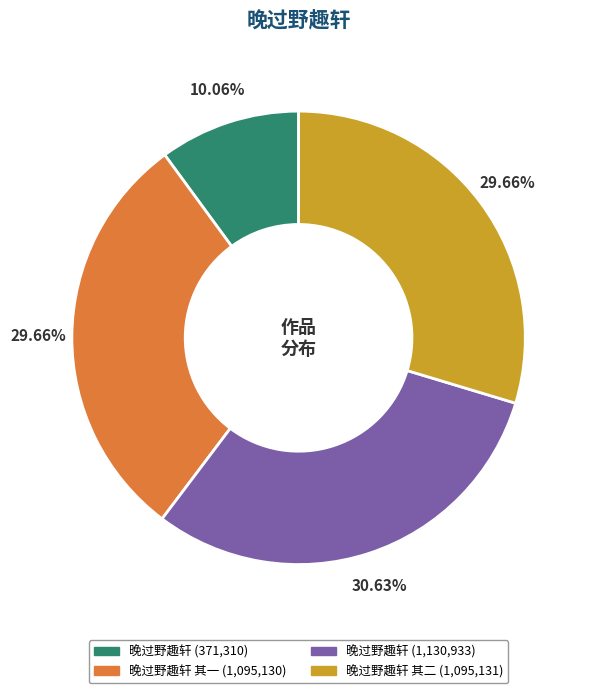

Does any single category account for the majority?

No